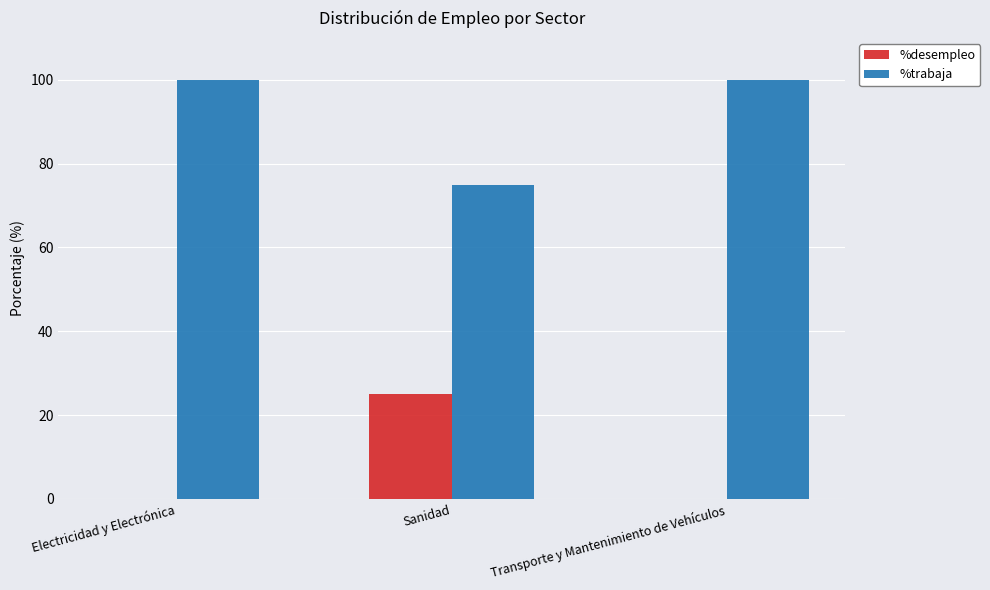

What is the sum of all %desempleo values?

25